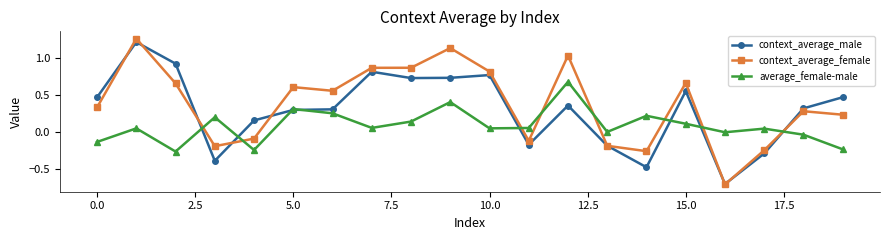

True or false: context_average_female and context_average_male intersect in this chart.

True